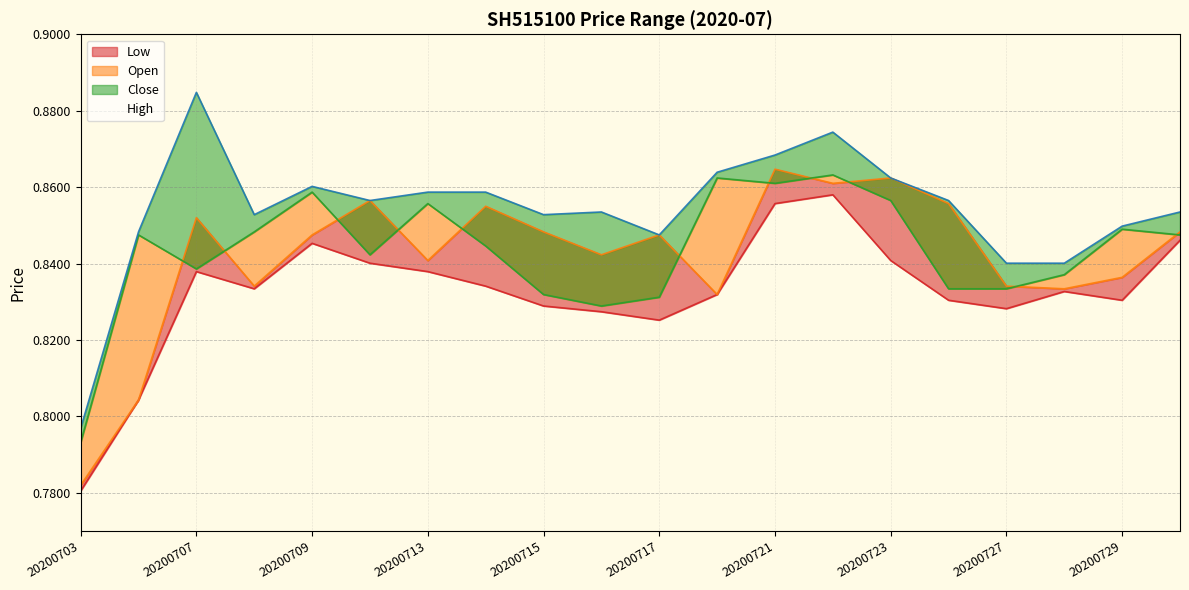

Which series has the largest total across all categories?

High